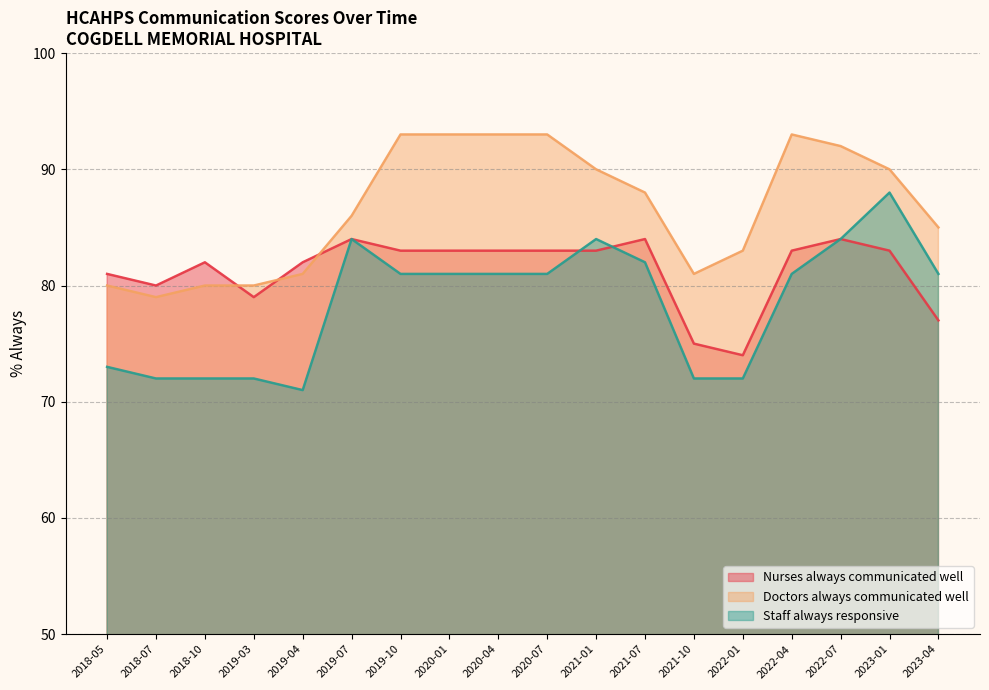

Does the chart display data point markers on the line(s)?

No